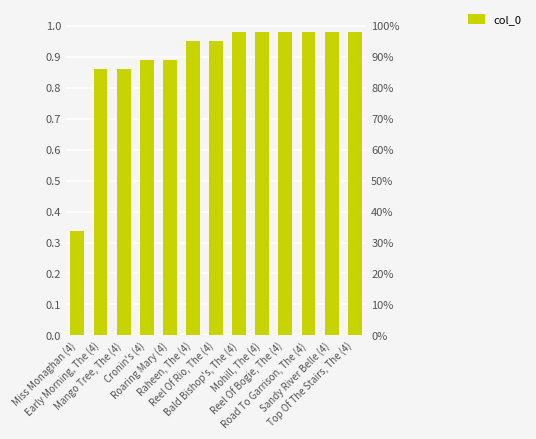

At which label is the value closest to 0?

Miss Monaghan (4)